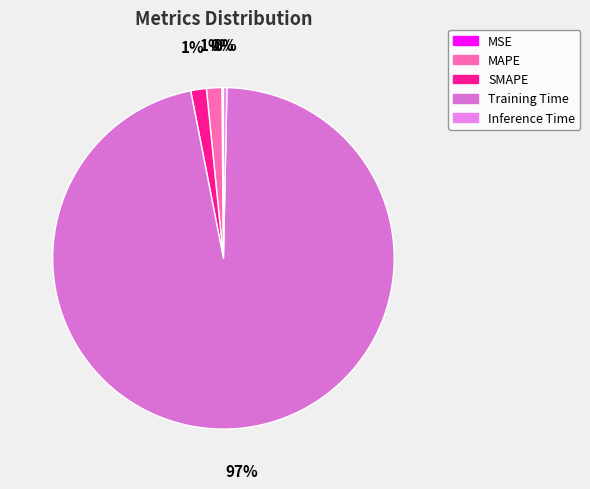

What is the total percentage of Inference Time and MSE?

0.5%